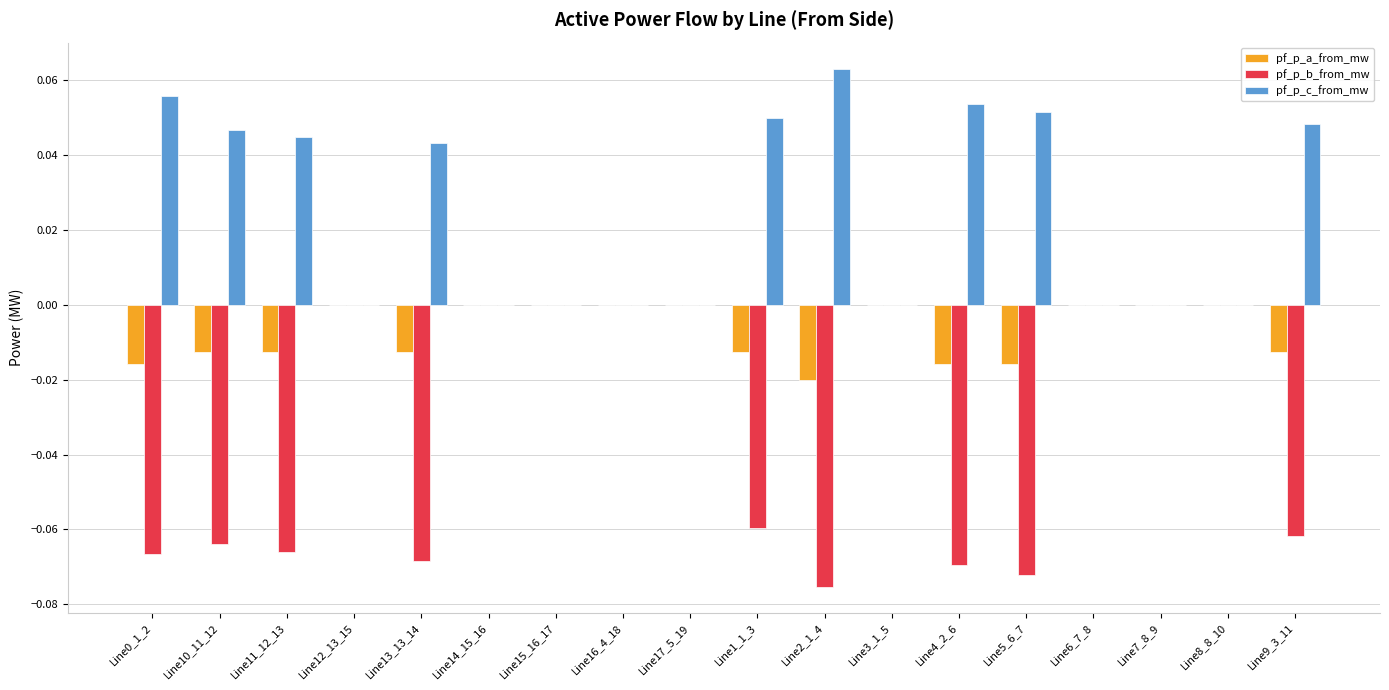

The value of pf_p_a_from_mw at Line8_8_10 is 0.0. True or false?

True